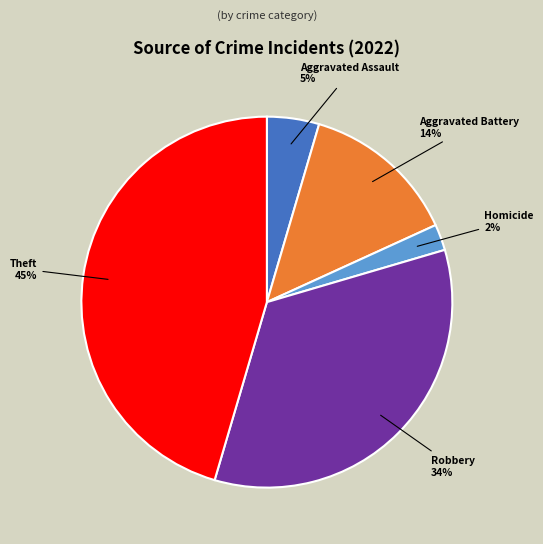

The Theft slice represents 45% of the pie. True or false?

True